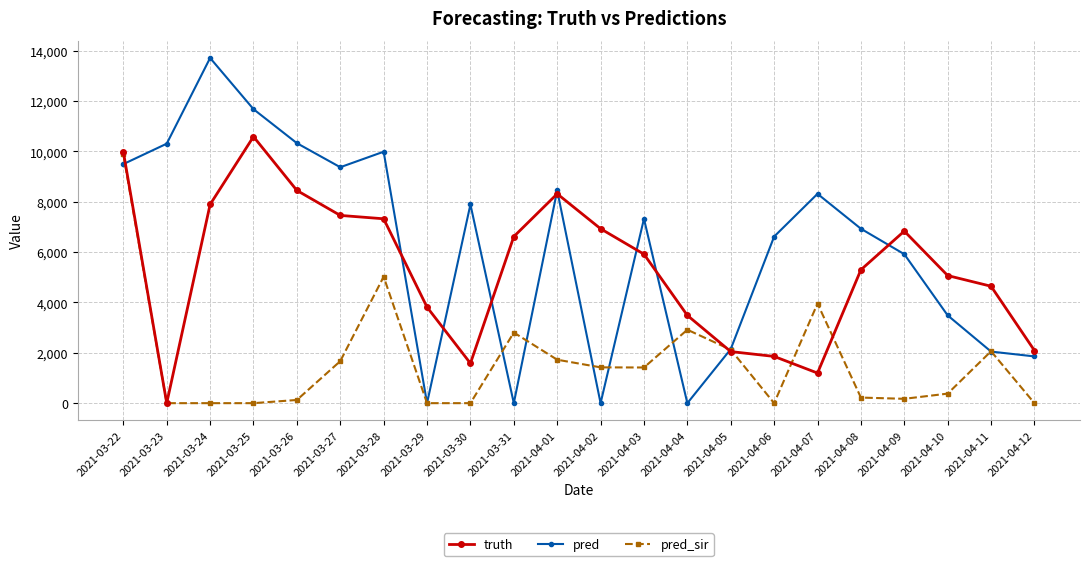

List the series in order of their overall mean, lowest first.

pred_sir, truth, pred